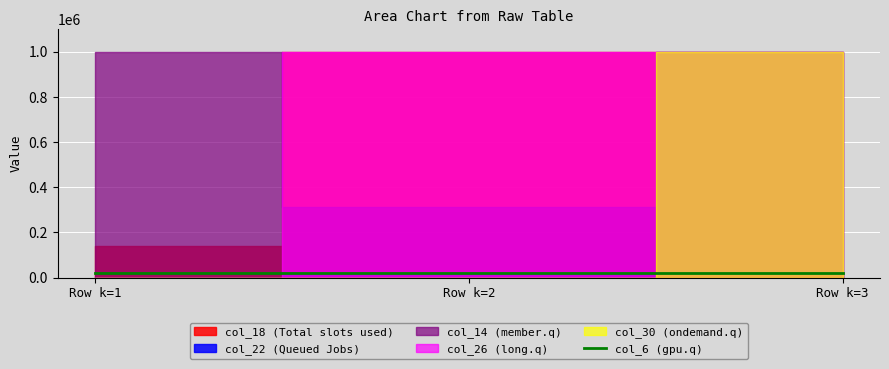

What is the average value of the col_6 series?

21000